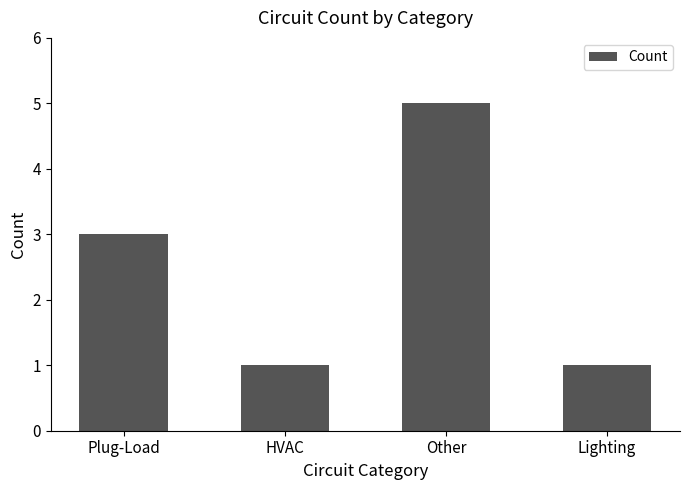

What is the label of the 3rd bar from the left?

Other